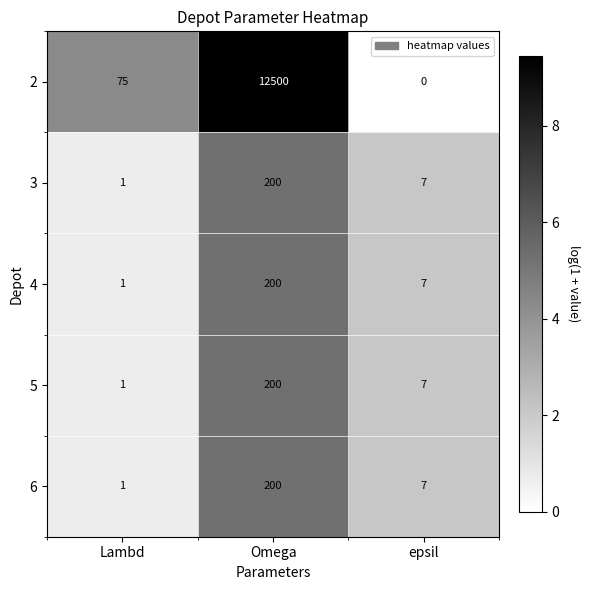

What is the spread (max minus min) of values at Lambd?

74